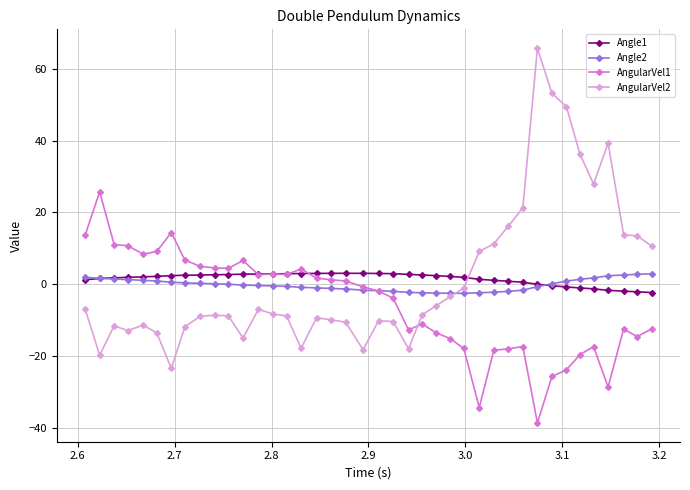

At how many categories does at least one series exceed 32?

5